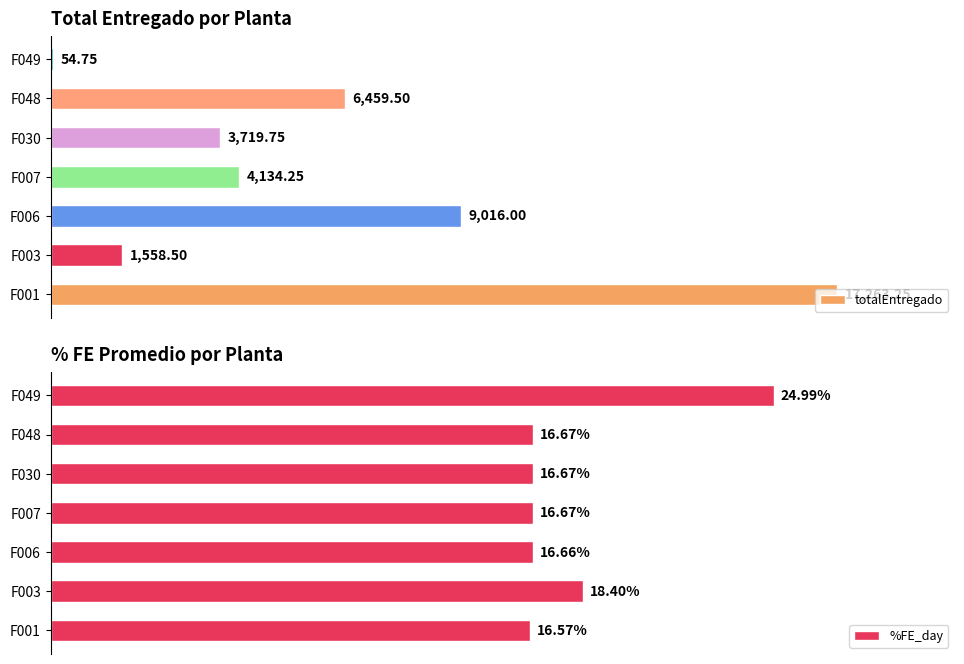

What are all the series names shown in the legend?

totalEntregado, %FE_day